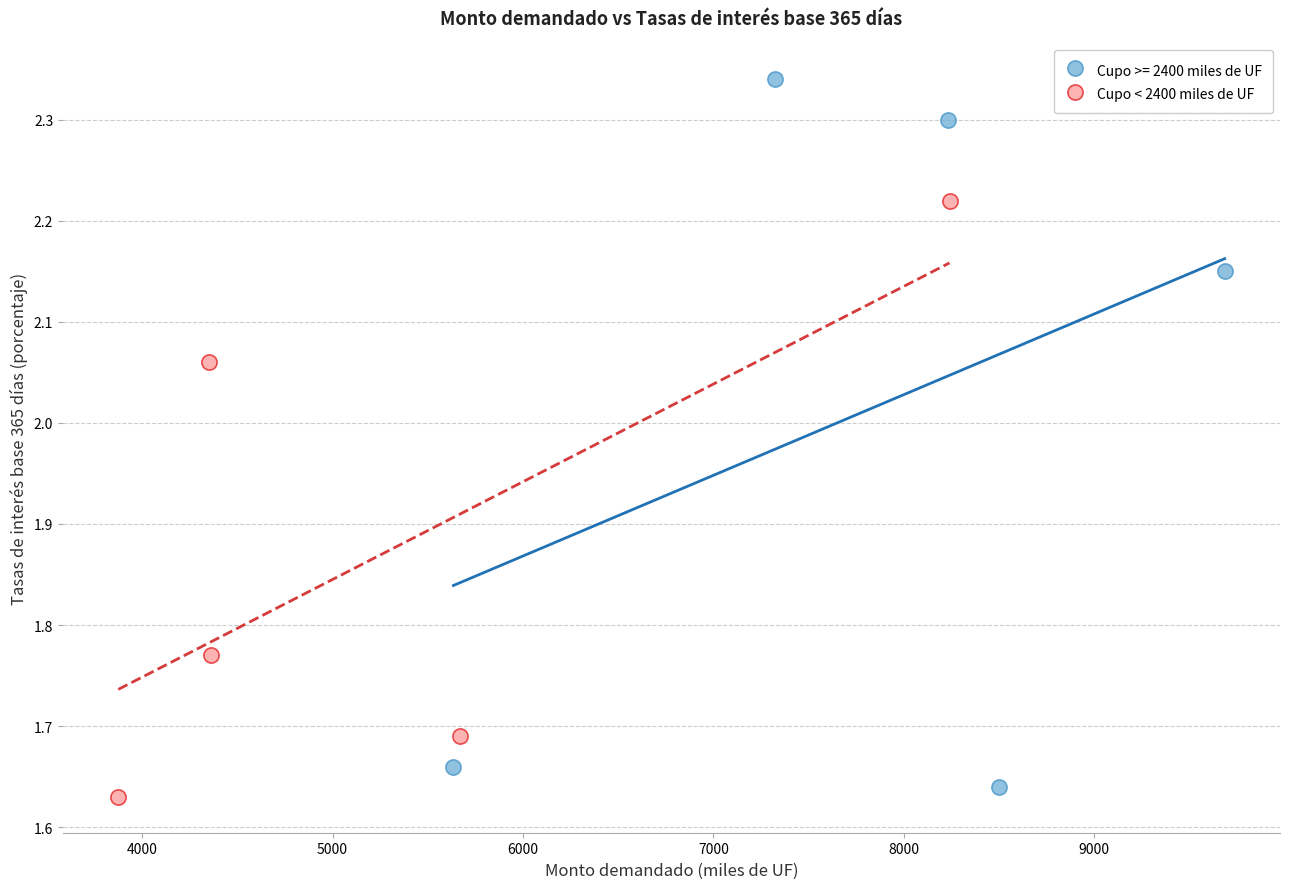

Which series reaches the maximum Y coordinate?

Cupo >= 2400 miles de UF